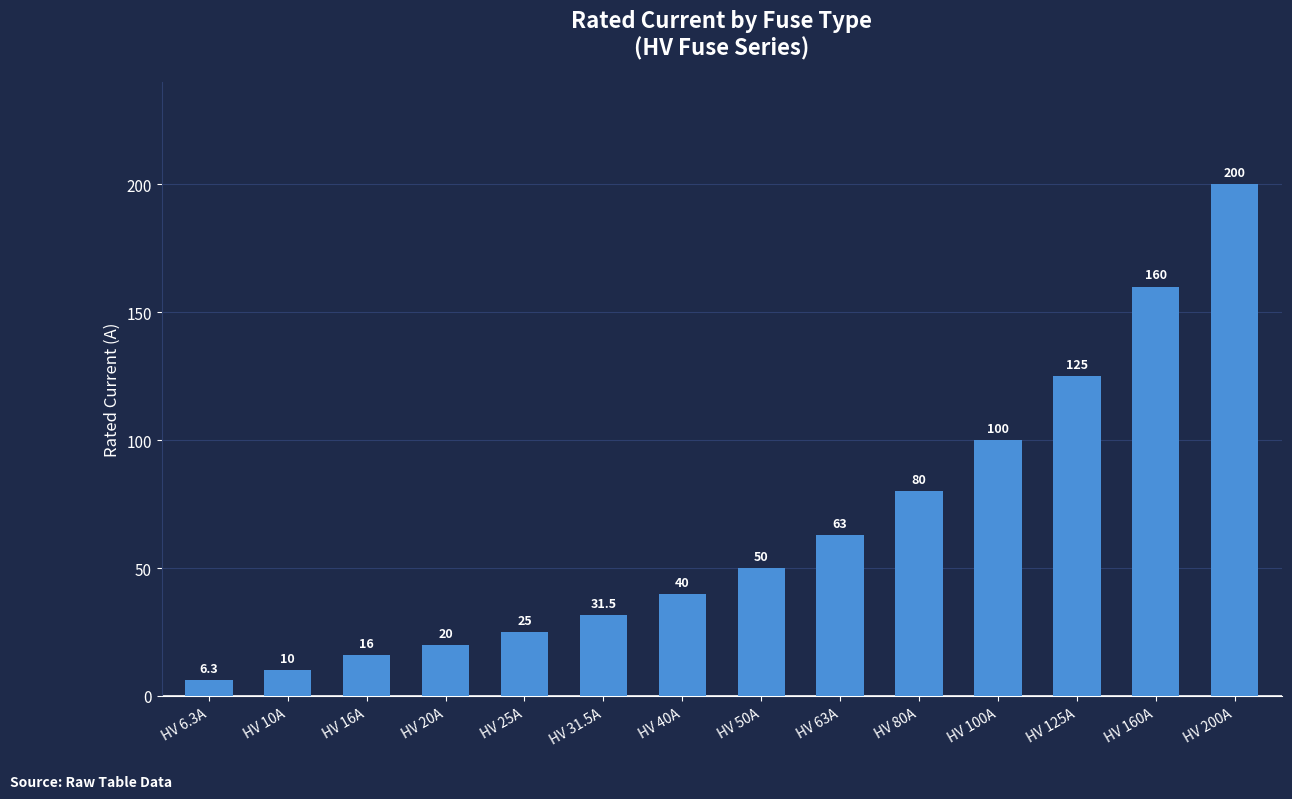

Which category has the highest value across all series?

HV 200A